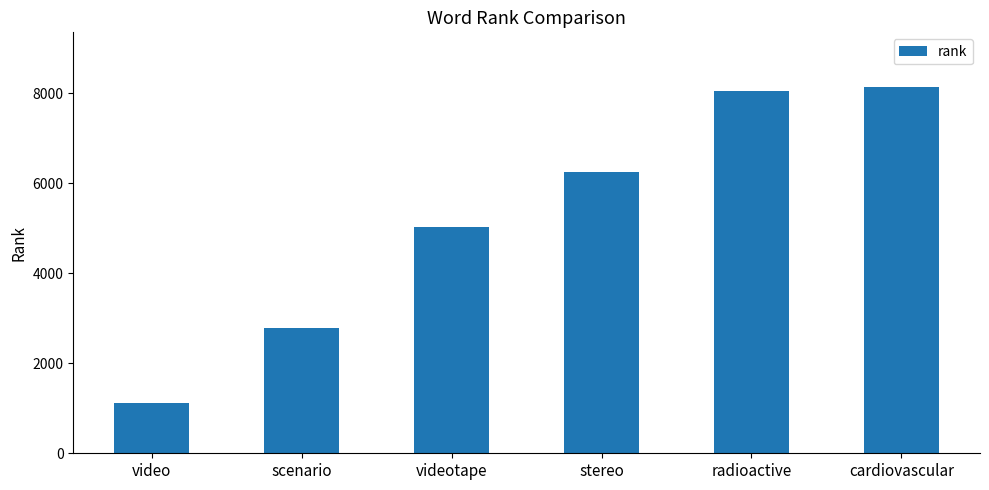

What is the approximate value at videotape, to the nearest 50?

5050